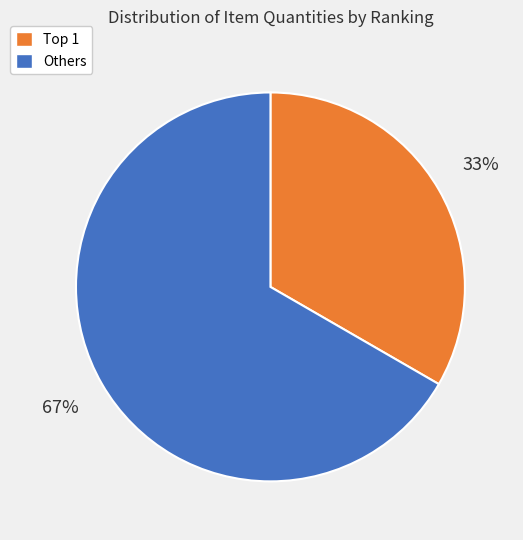

Does any single category account for the majority?

Yes